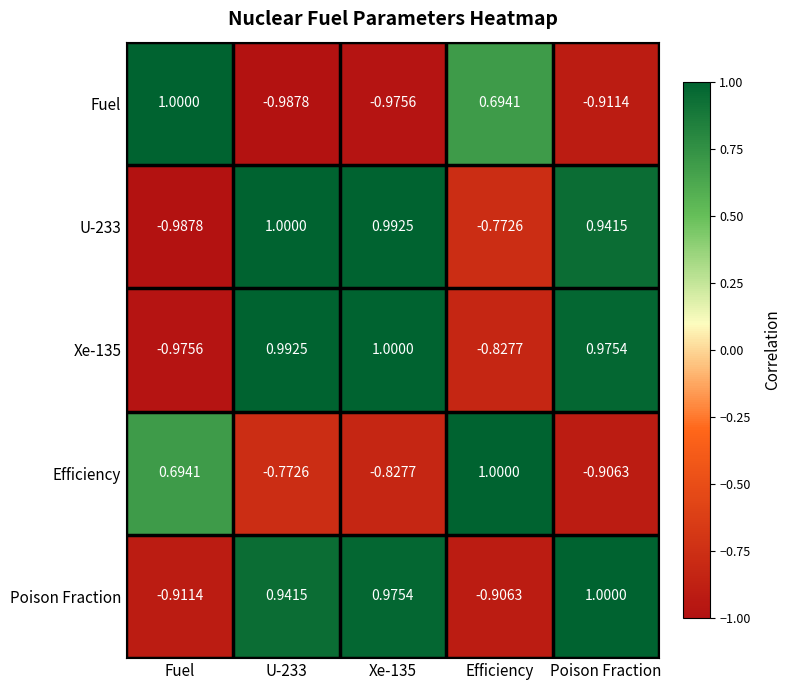

At which label does Fuel first exceed 0?

Fuel